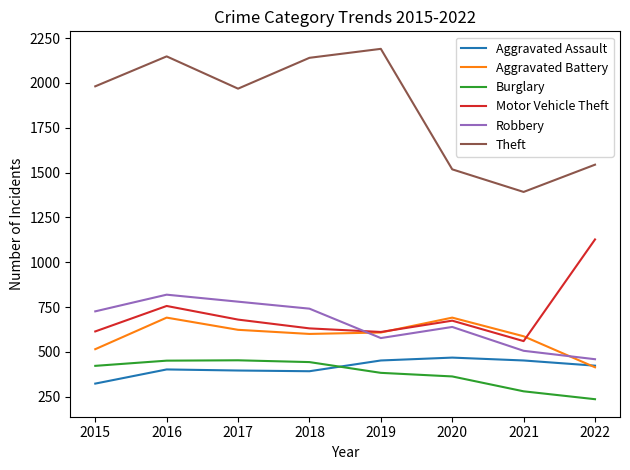

Which series has the largest total across all categories?

Theft